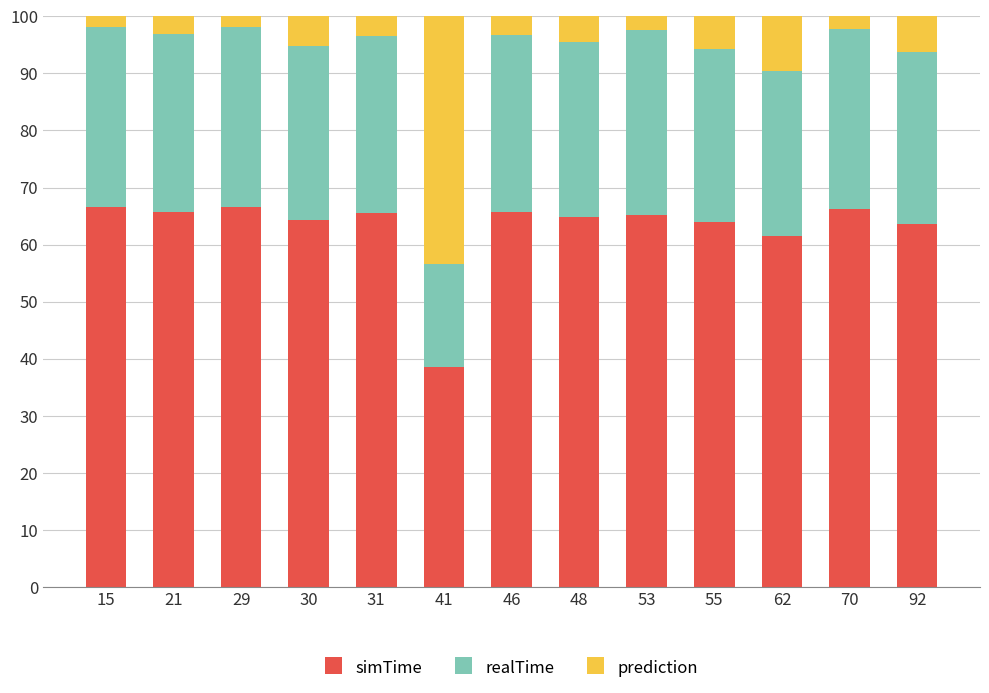

What is the total value across all series at 92?

100.0